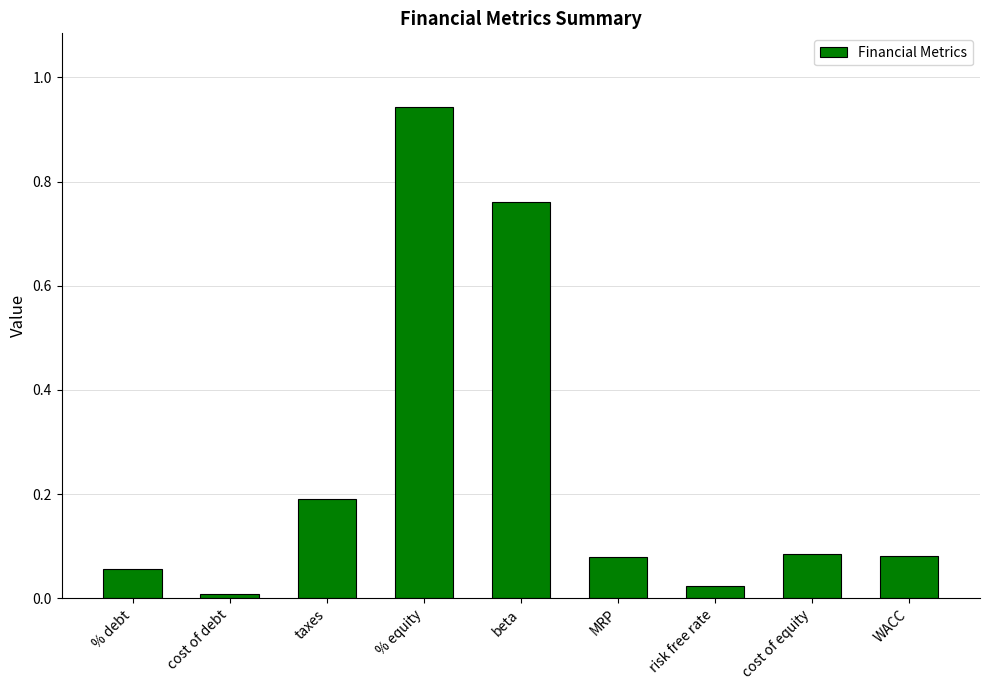

What is the sum of the values at MRP and cost of equity?

0.2